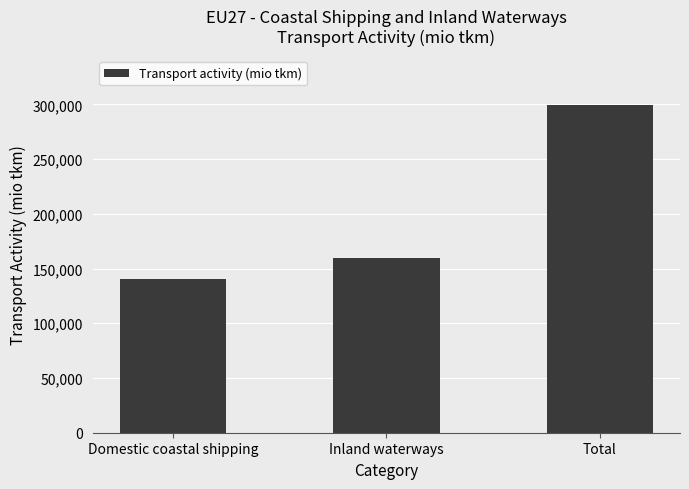

True or false: the data shows 434526.6 at Total.

False